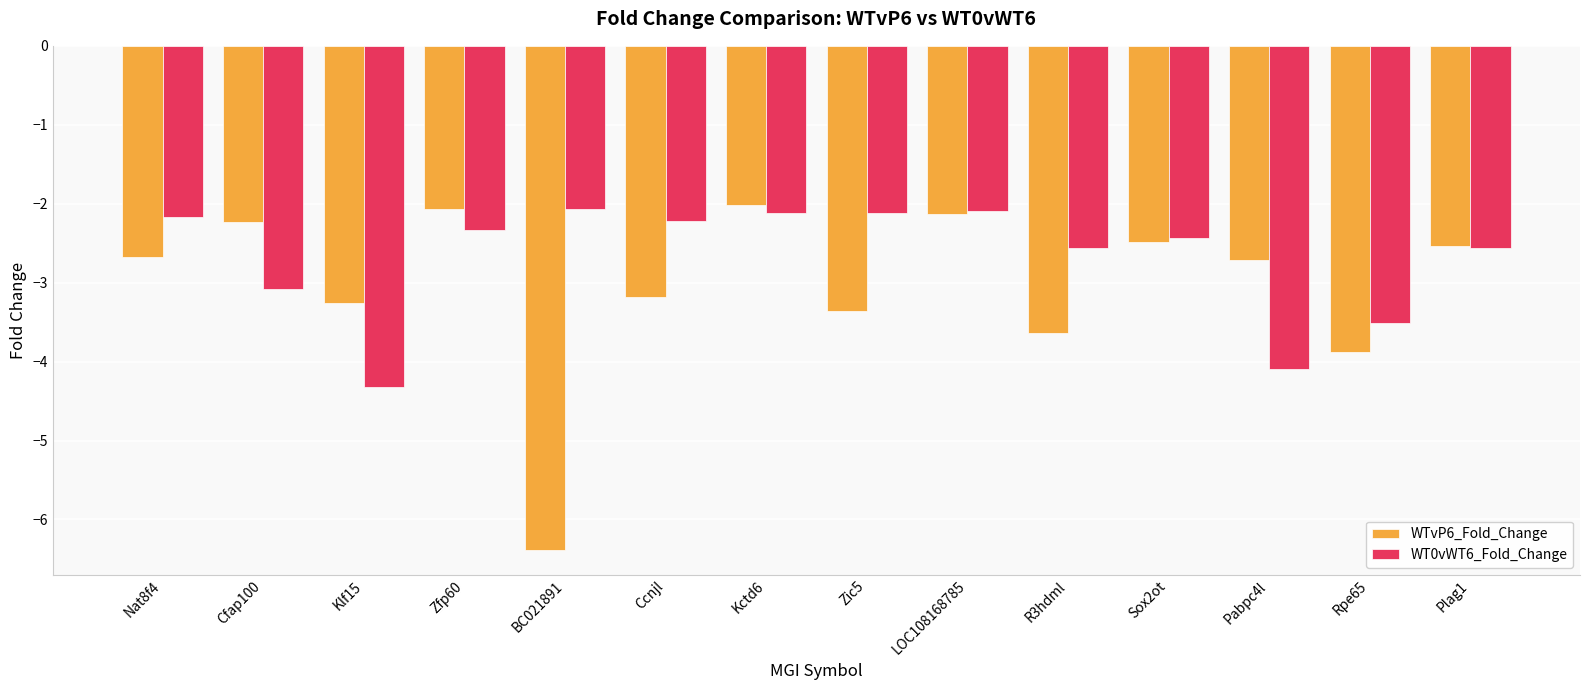

What is the difference between the WTvP6_Fold_Change values at LOC108168785 and Rpe65?

1.8